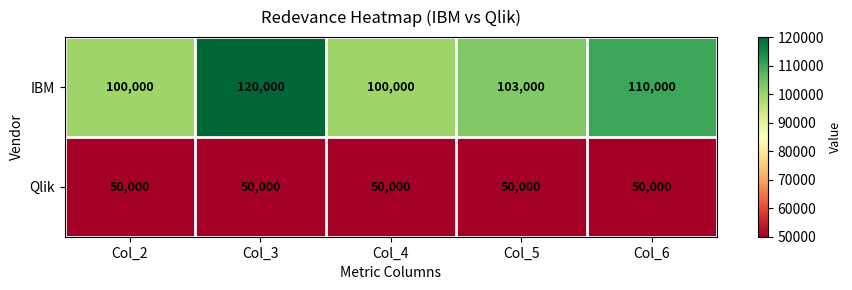

Reading right to left, list all the values displayed in this chart.

IBM: 110000	103000	100000	120000	100000
Qlik: 50000	50000	50000	50000	50000